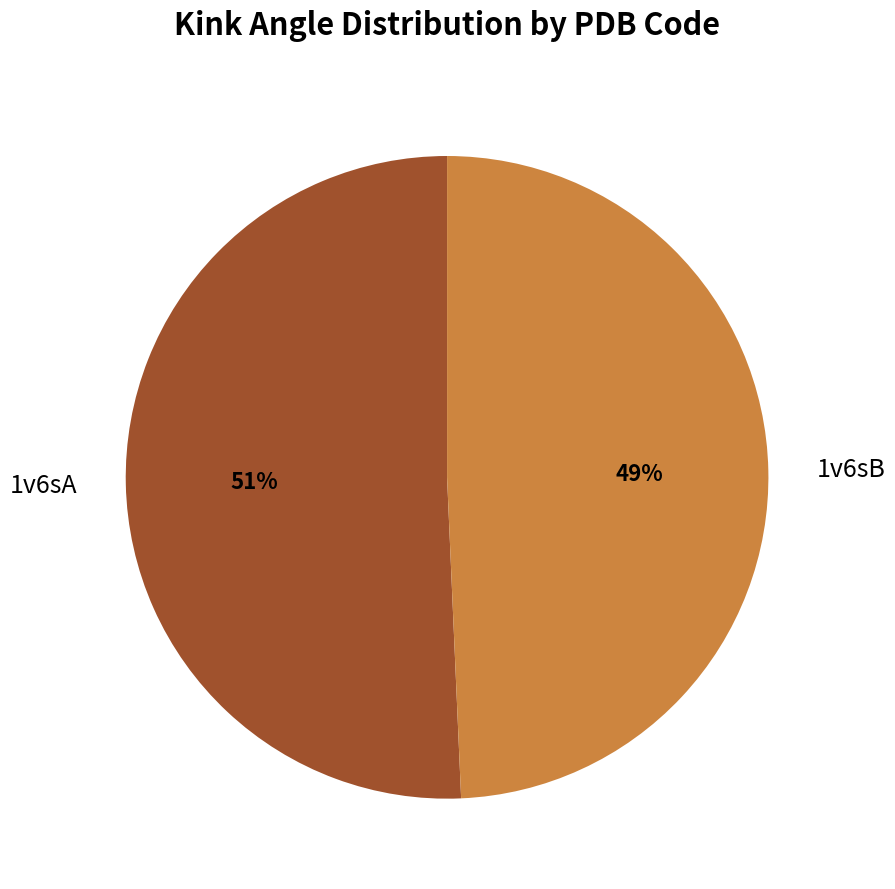

How many segments does this pie chart have?

2